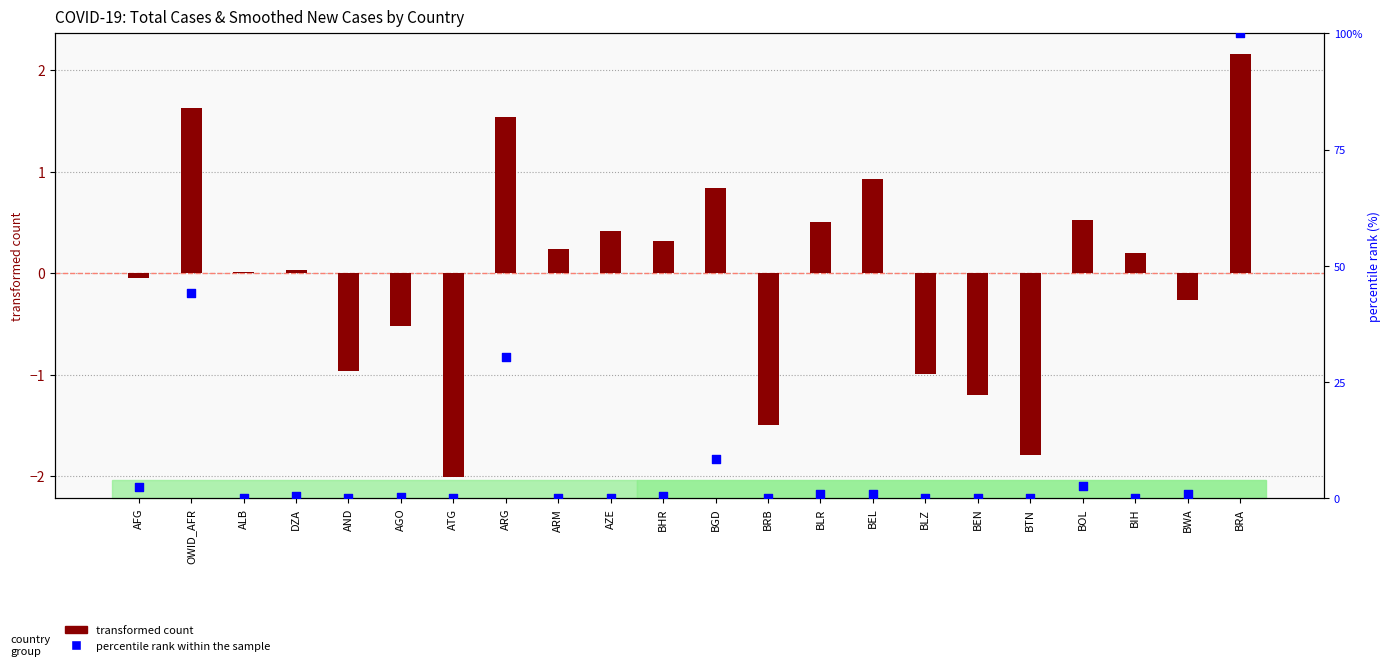

What is the total value across all series at BIH?

0.2